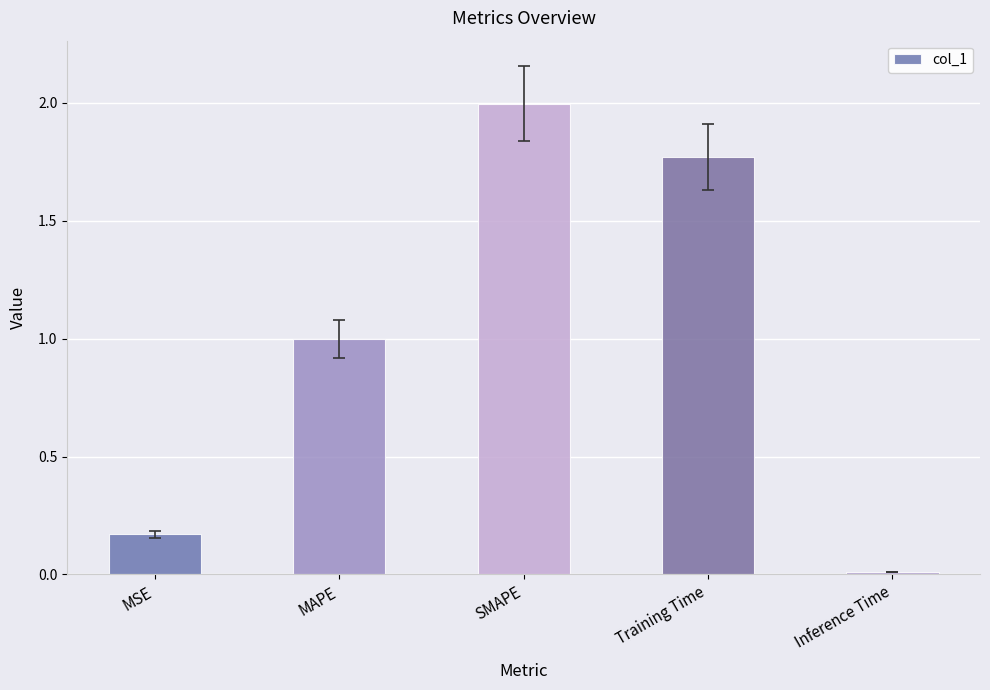

List the labels in order of value, largest first.

SMAPE, Training Time, MAPE, MSE, Inference Time